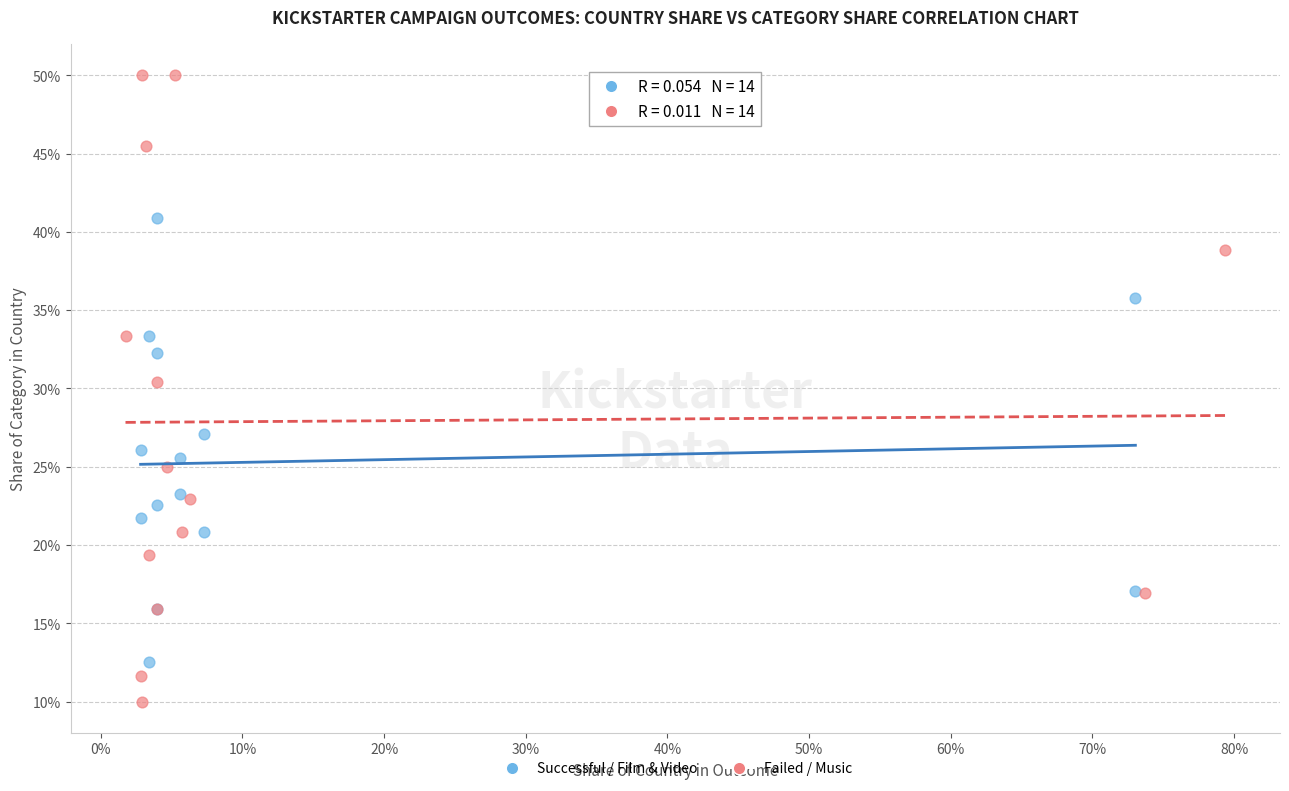

Which series contains the lowest Y value?

Failed / Music